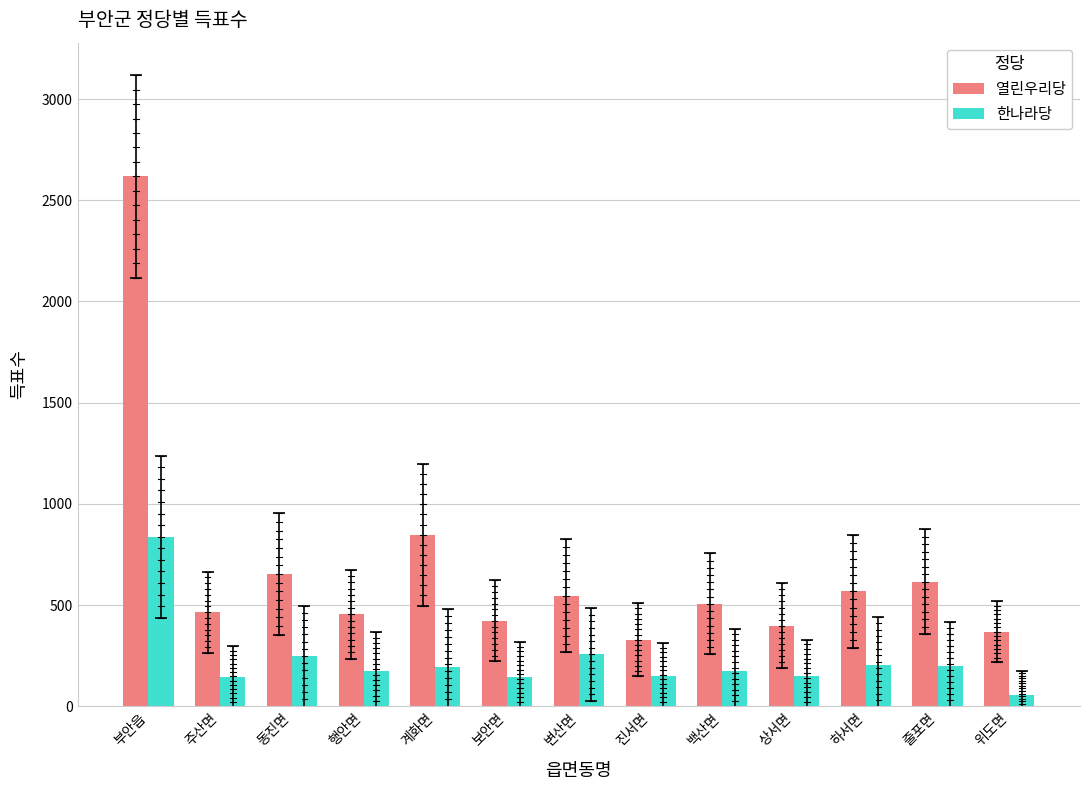

What are all the series names shown in the legend?

열린우리당, 한나라당